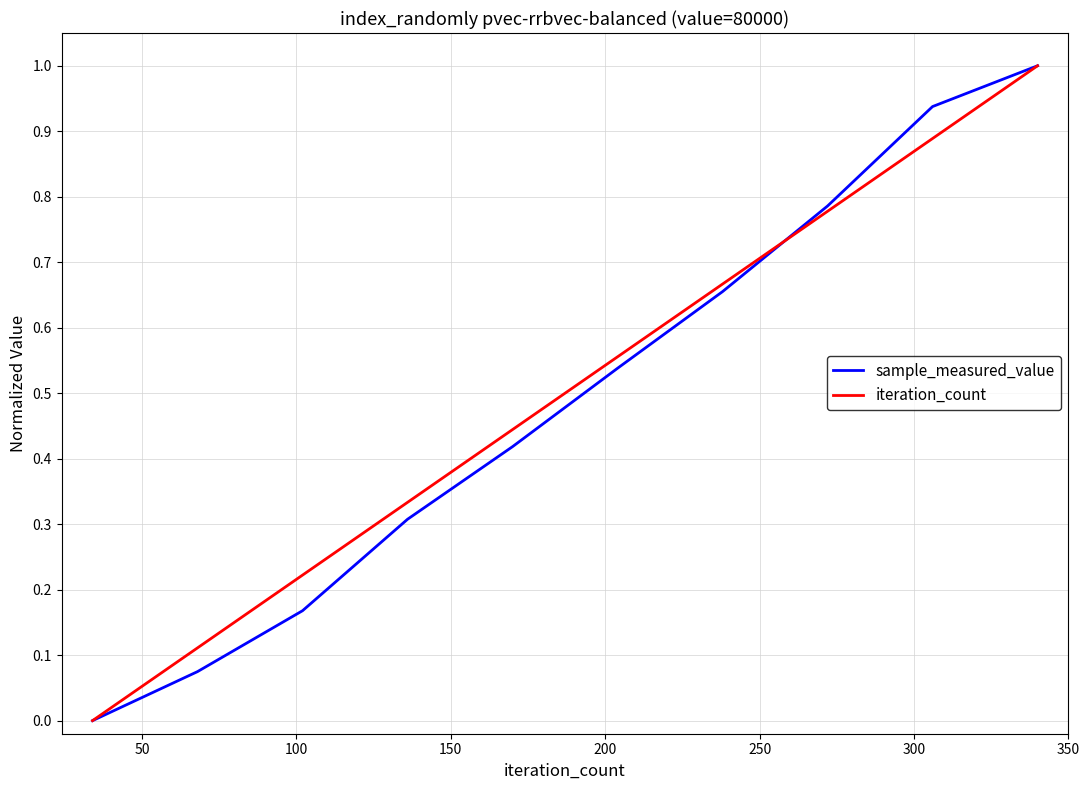

What is the greatest value displayed?

1.0